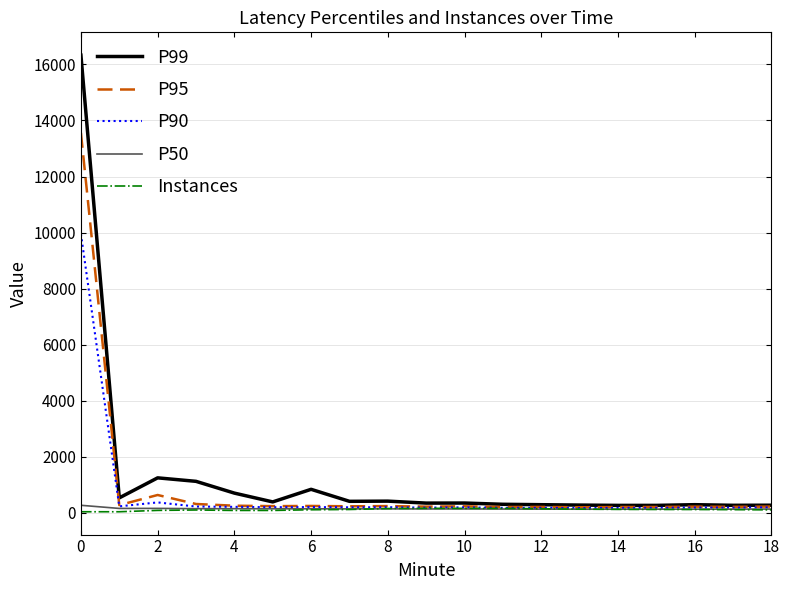

Which series has the widest spread of values?

P99